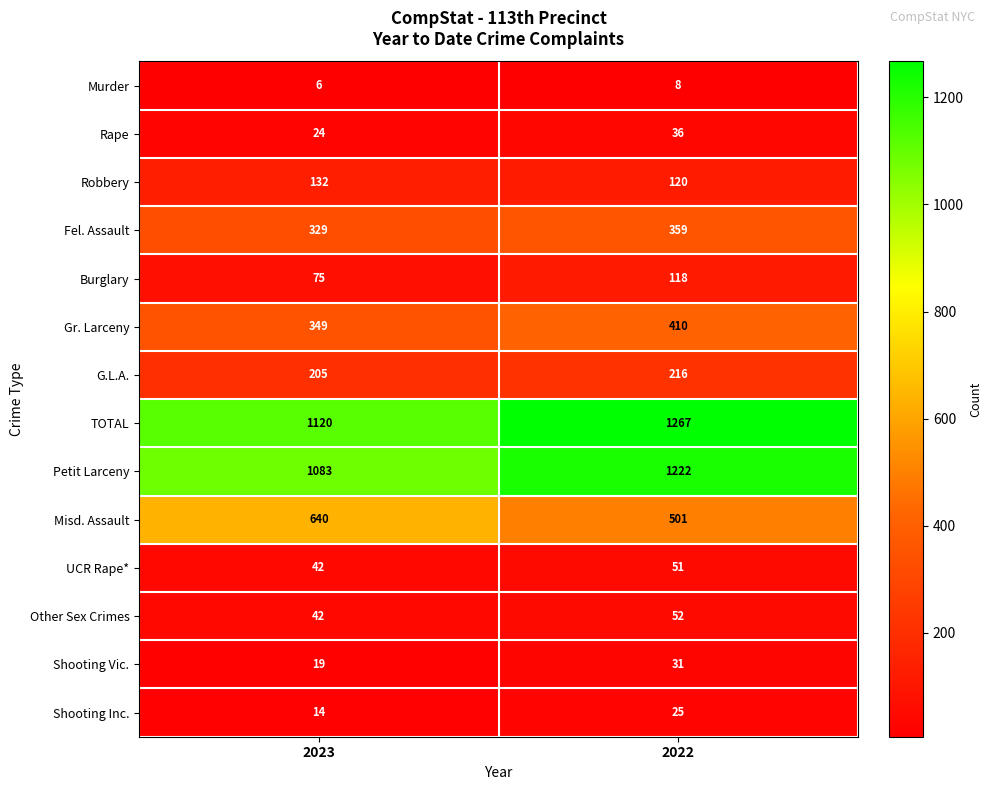

What is the highest value of the Petit Larceny series?

1222